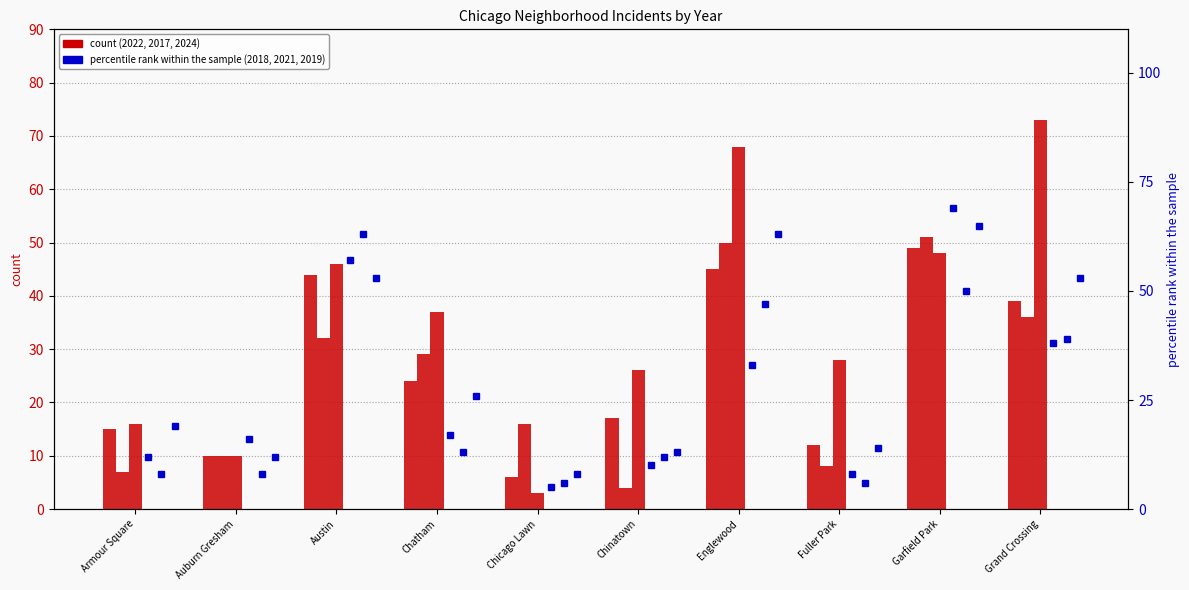

True or false: 2024 has a value of 10 at Auburn Gresham.

True